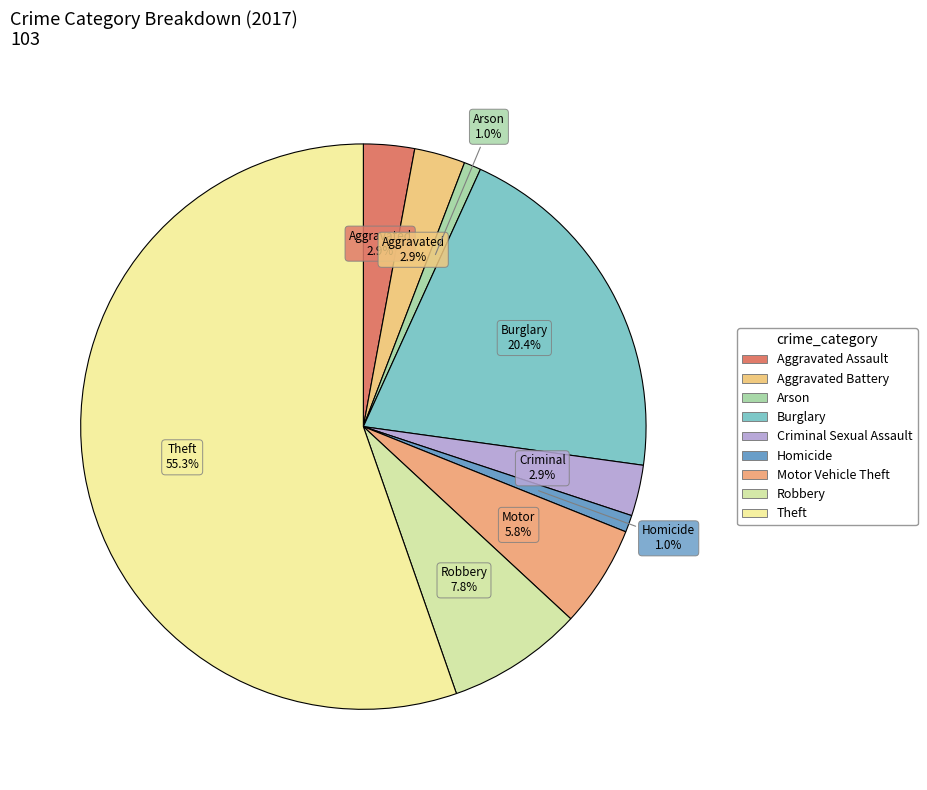

Do Robbery and Homicide together represent more than half of the pie?

No